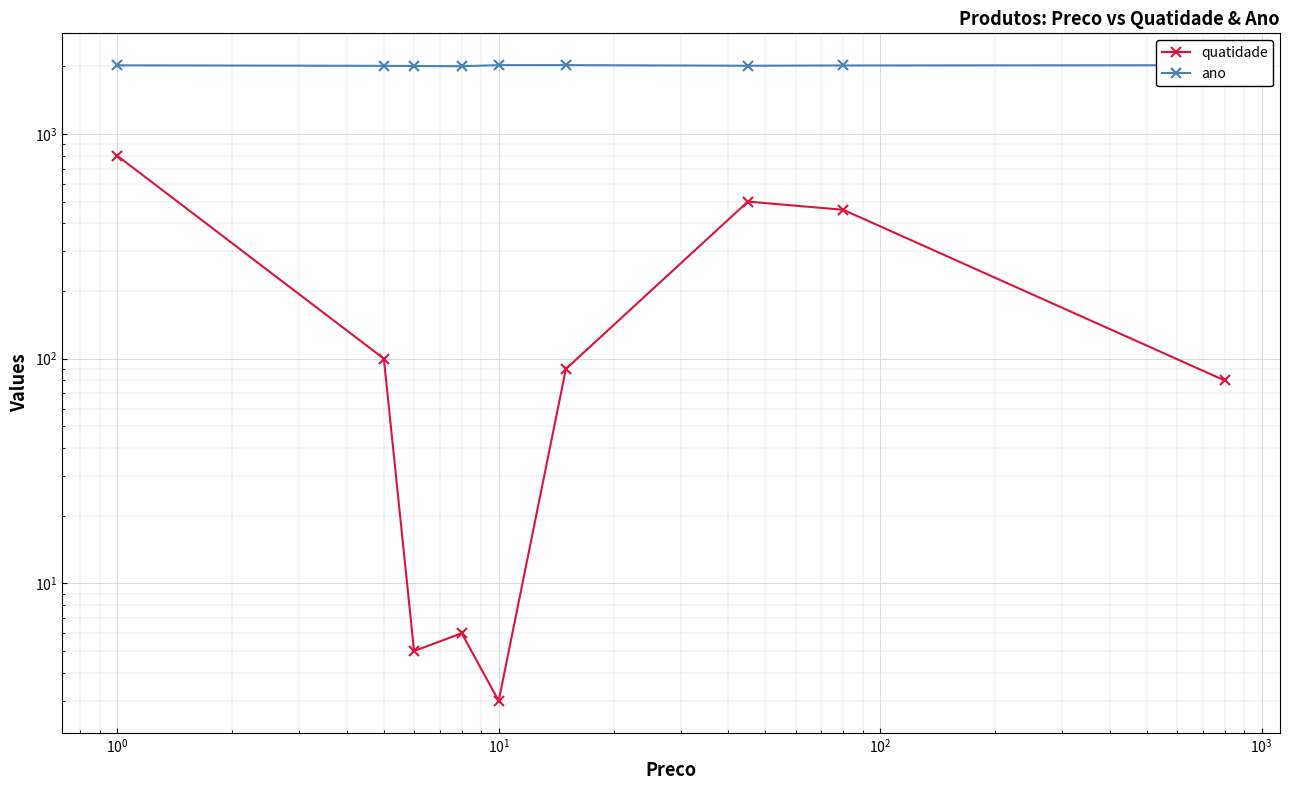

What is the maximum value shown in the chart?

2025